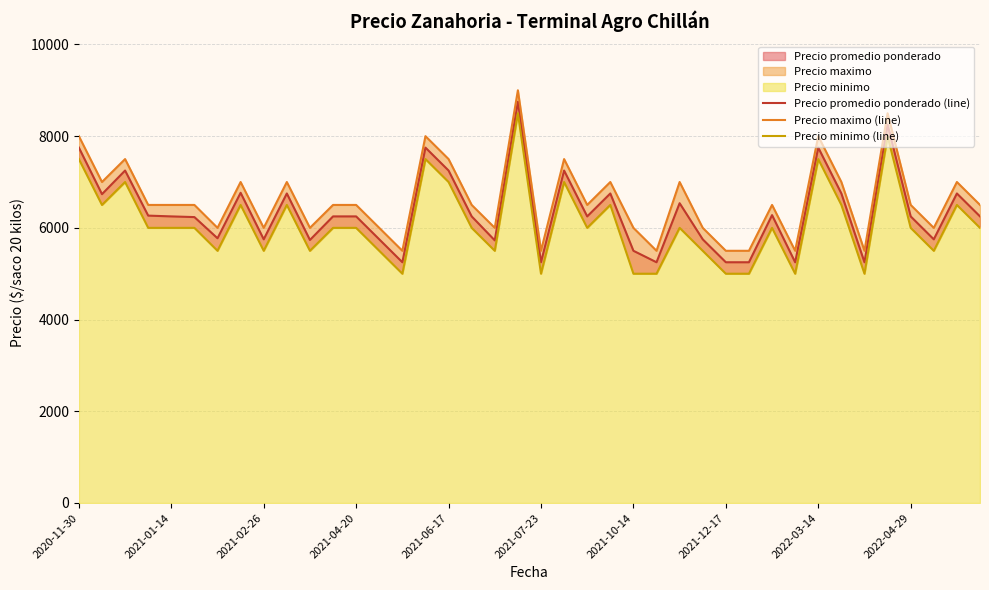

Is the value of Precio promedio ponderado (line) at 2021-01-14 greater than the value of Precio minimo (line) at 17?

Yes